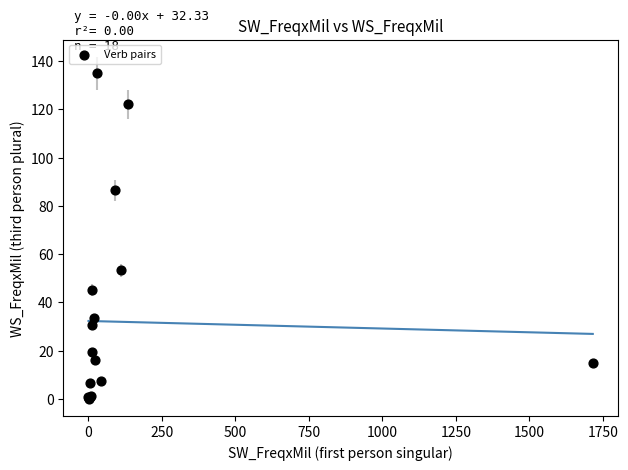

What Y value in the scatter plot is closest to 67?

53.3